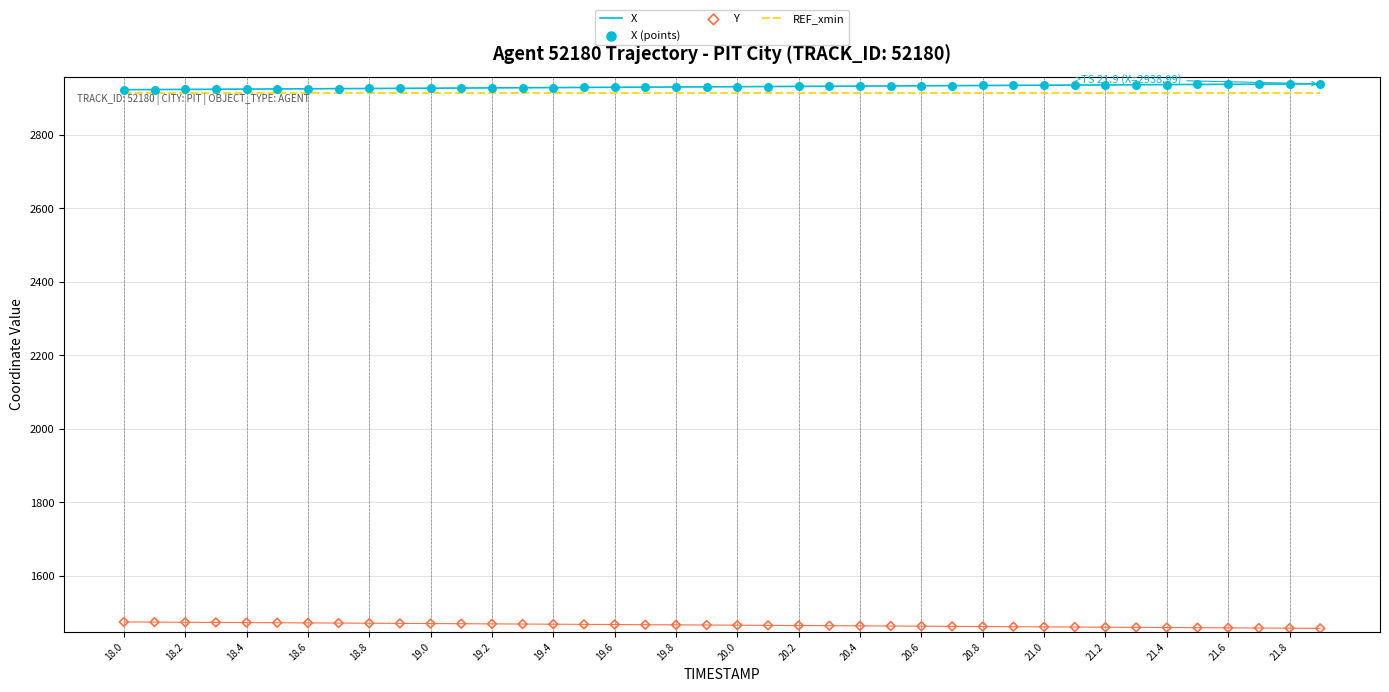

At how many categories does at least one series exceed 1637?

40